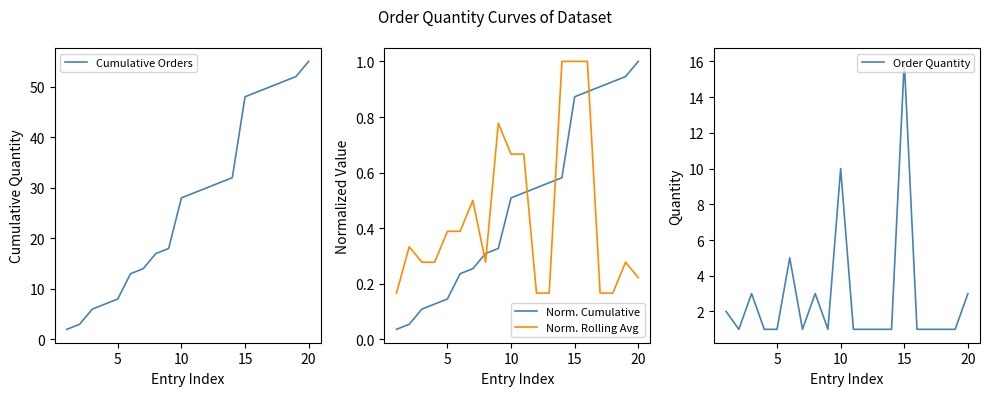

Is it true that Order Quantity equals 1.6 at 15?

False